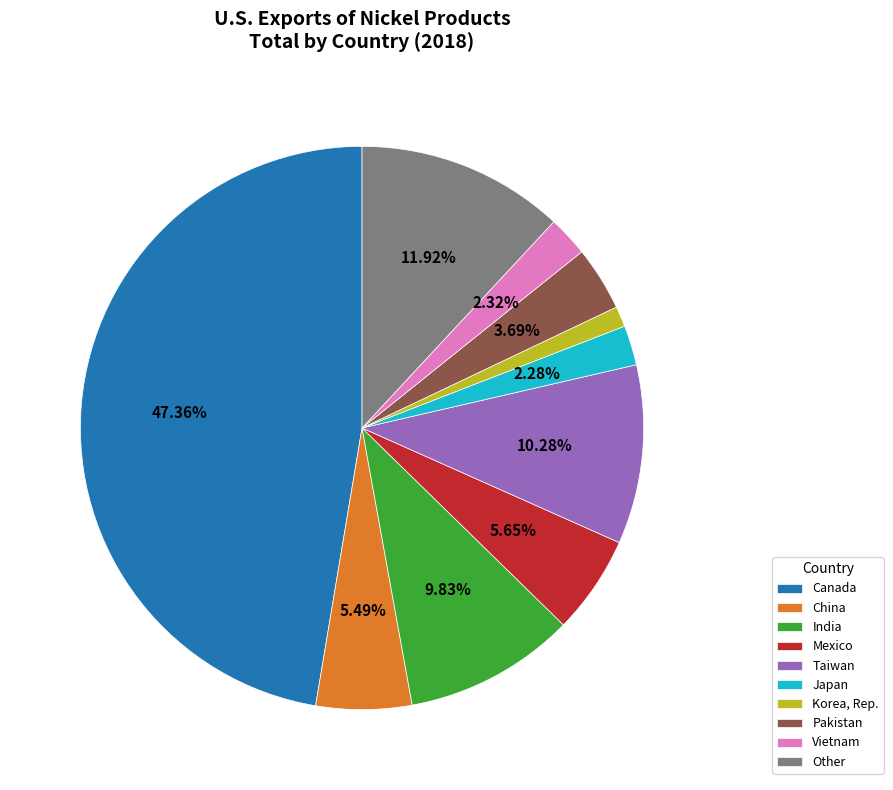

Between Mexico and Korea, Rep., which is larger?

Mexico